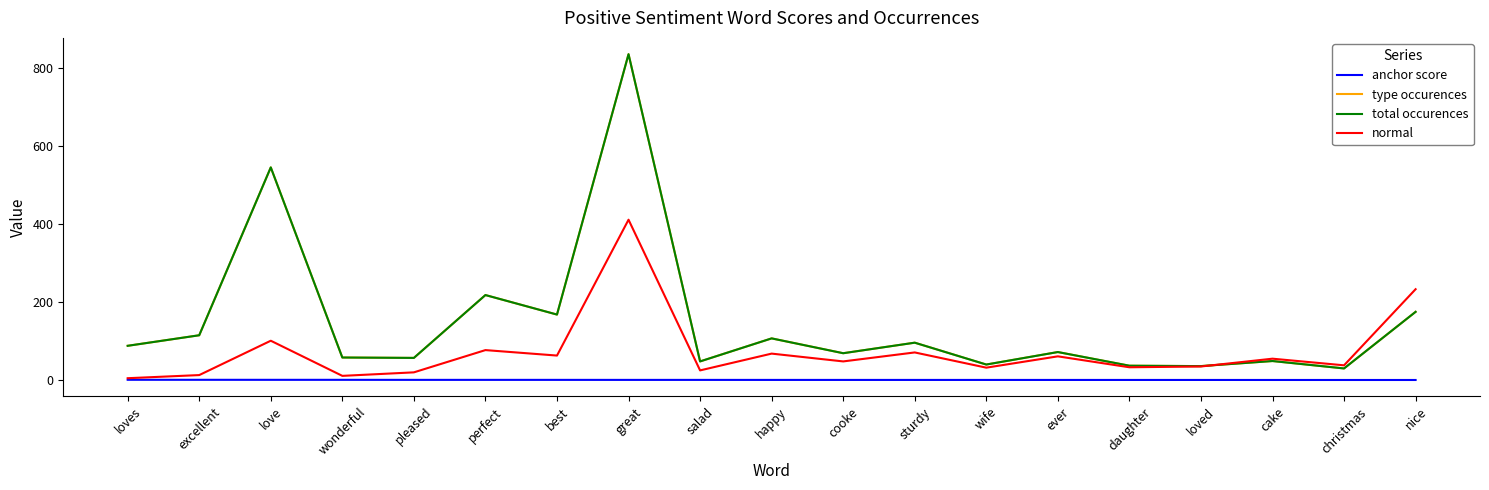

What is the spread (max minus min) of values at happy?

106.4